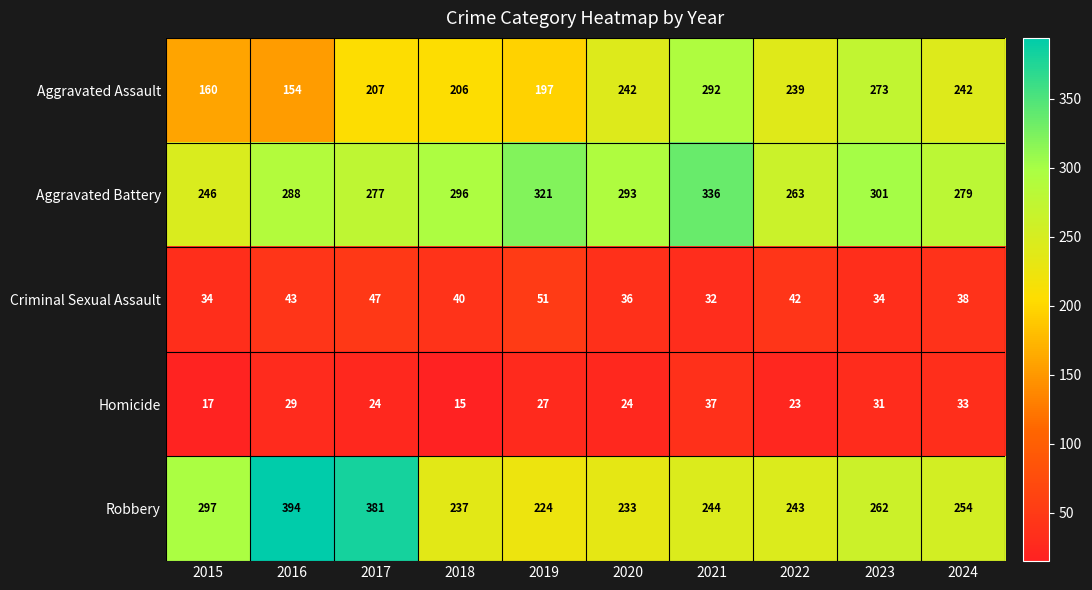

Between 2015 and 2021, which series saw the biggest shift?

Aggravated Assault